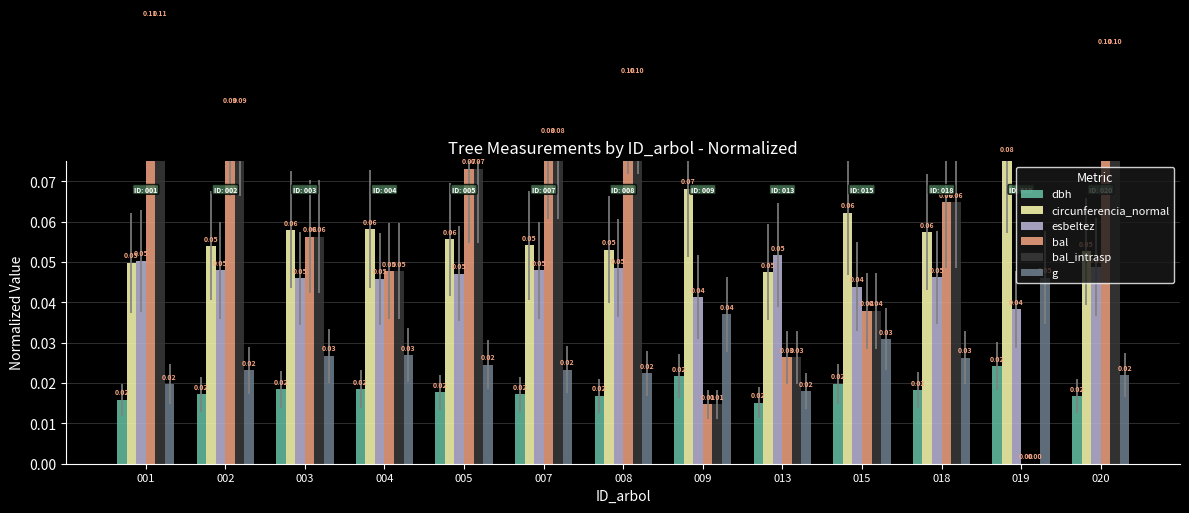

What is the approximate value of circunferencia_normal at 004?

0.1